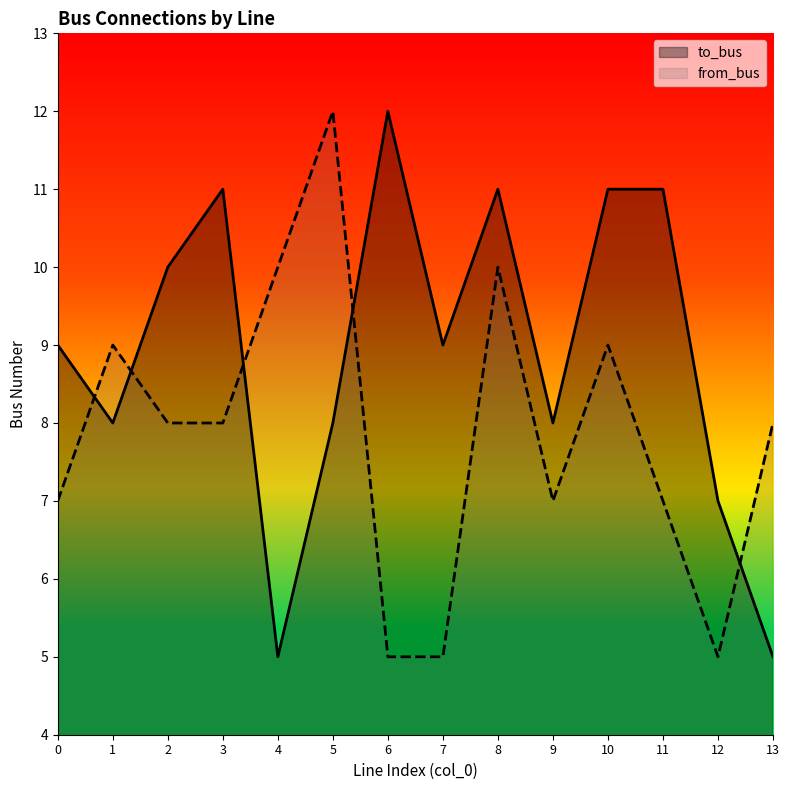

List the series in order of their overall mean, highest first.

to_bus, from_bus